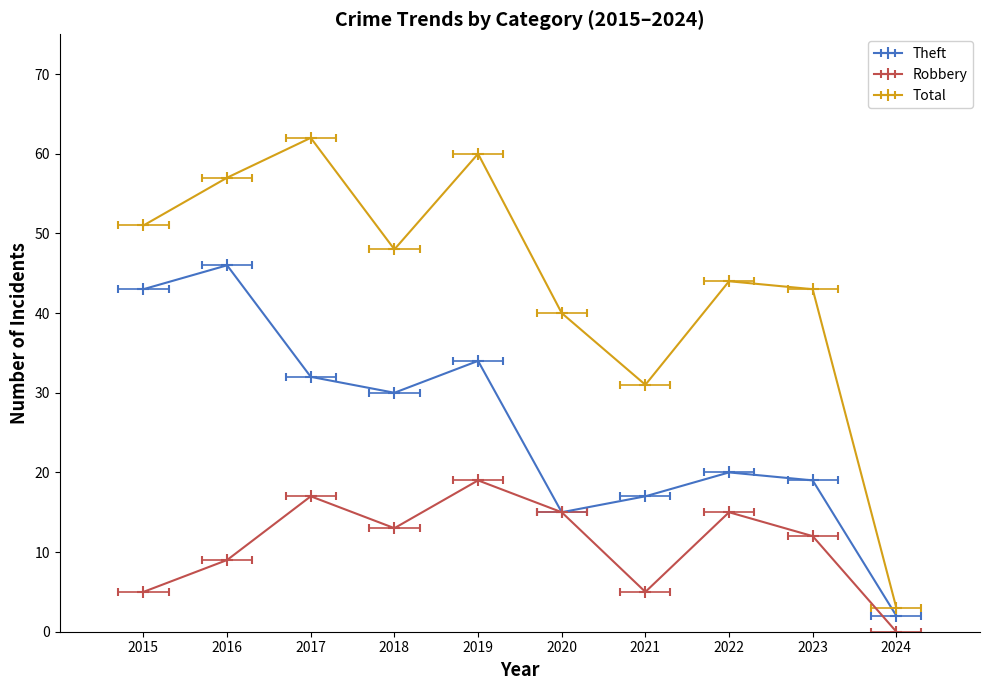

Which series has the widest spread of values?

Total